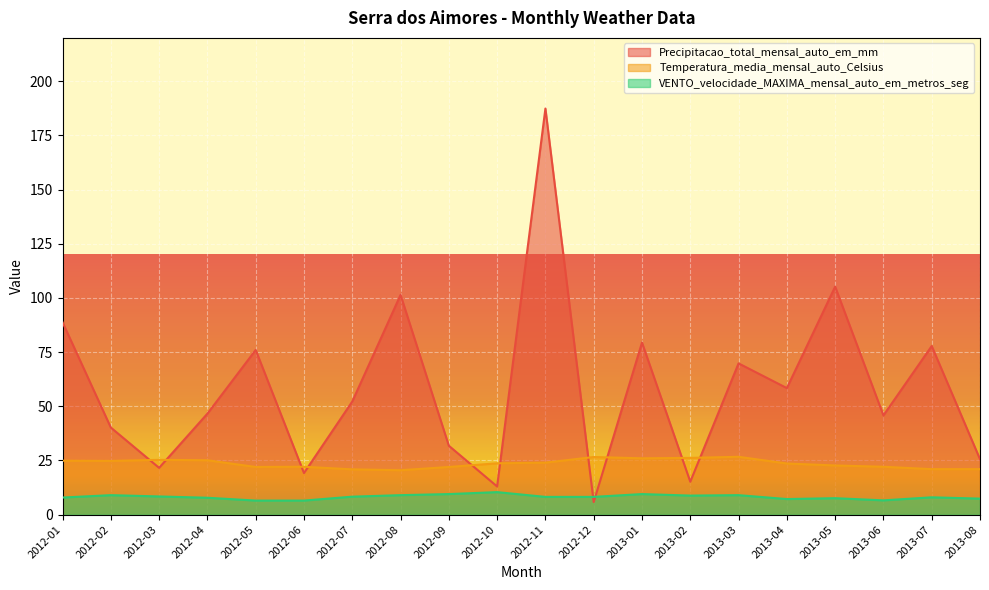

In VENTO_velocidade_MAXIMA_mensal_auto_em_metros_seg, how many points are higher than both neighbors (excluding endpoints)?

6